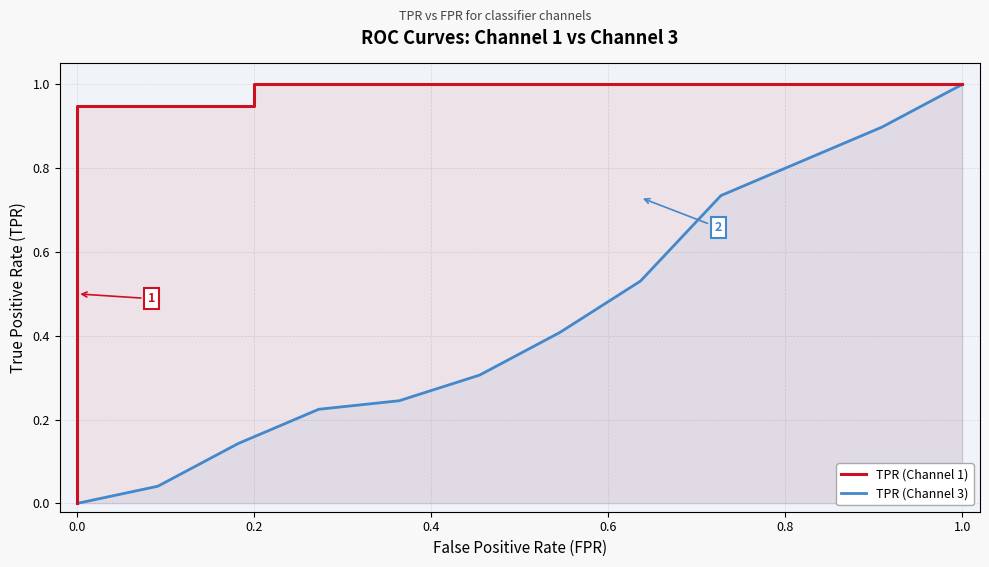

True or false: TPR (Channel 1) has more than 1 interior local peaks.

False